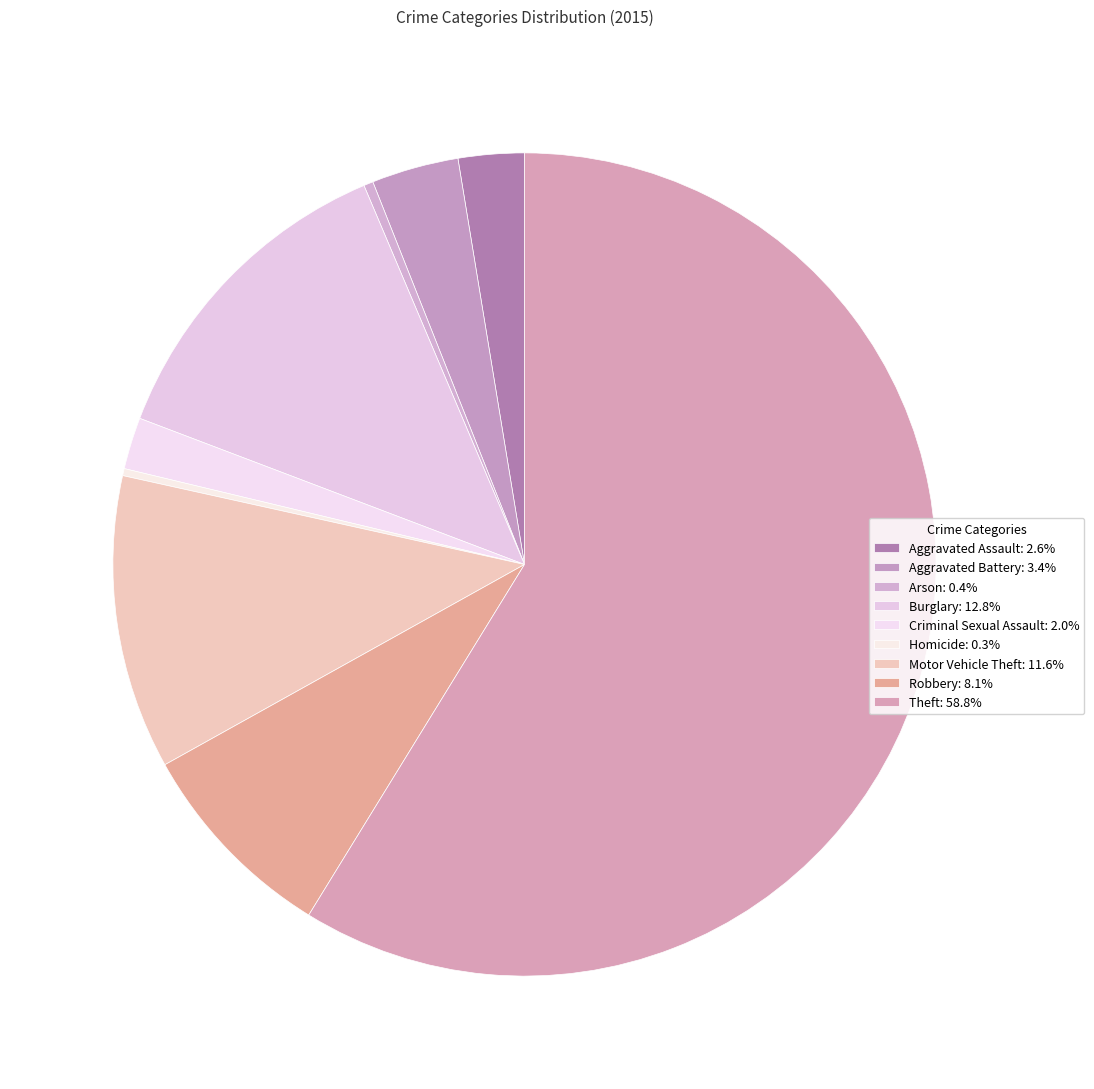

Combined, do Aggravated Assault and Motor Vehicle Theft account for over 50%?

No